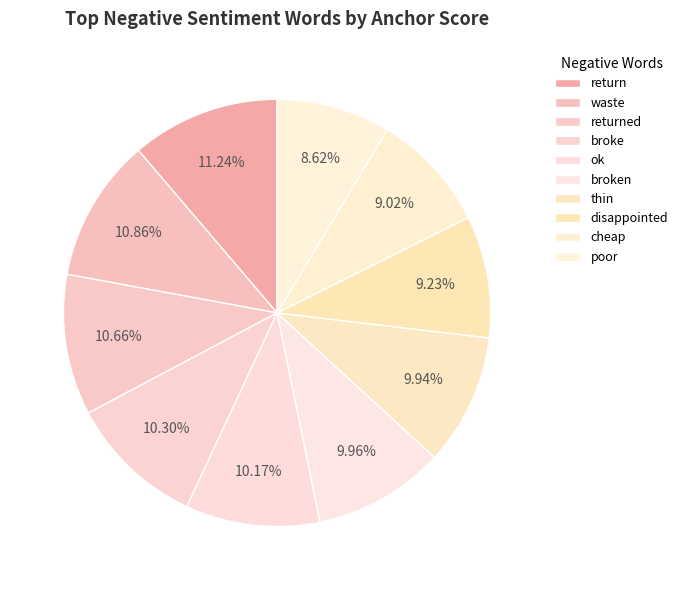

Count the number of slices in the pie.

10